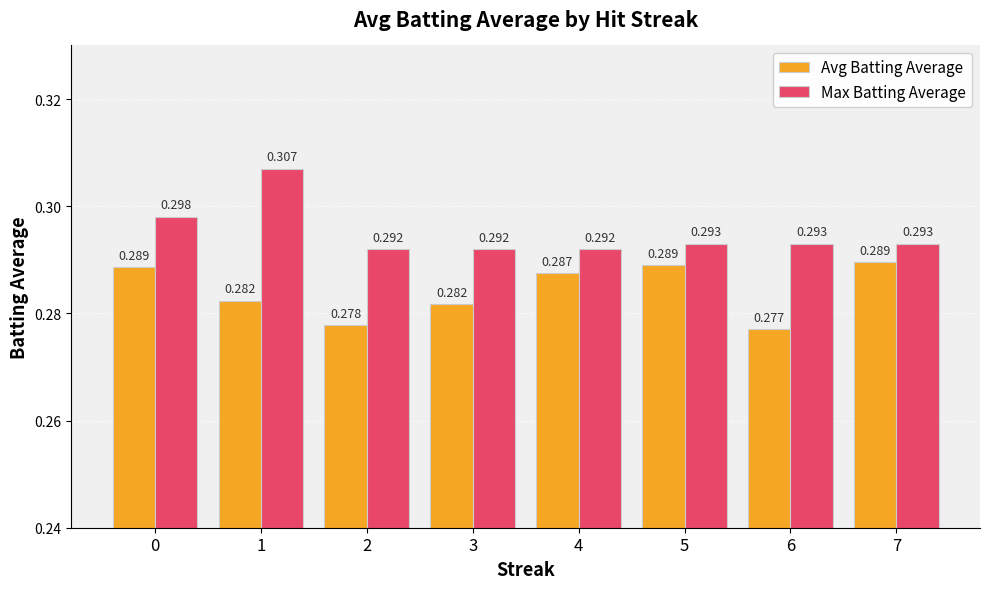

List the series in order of their overall mean, highest first.

Max Batting Average, Avg Batting Average